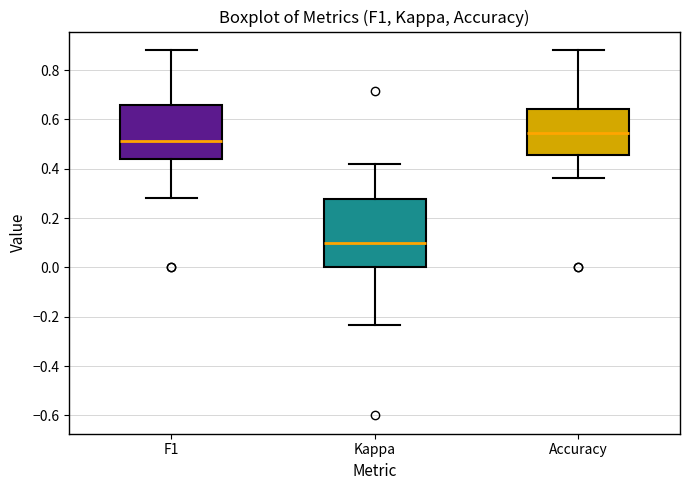

Comparing the boxes themselves (not the whiskers), which one is the tallest?

Kappa